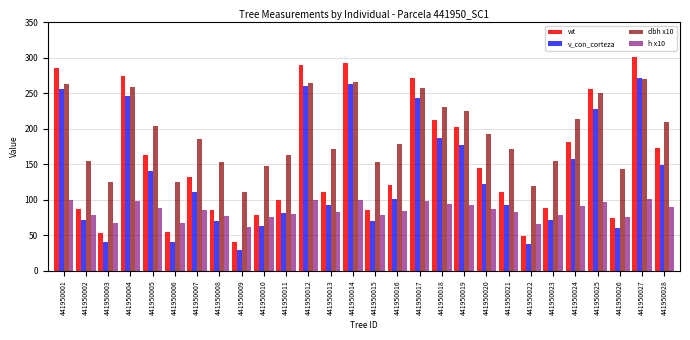

List the series in order of their overall mean, lowest first.

h x10, v_con_corteza, wt, dbh x10